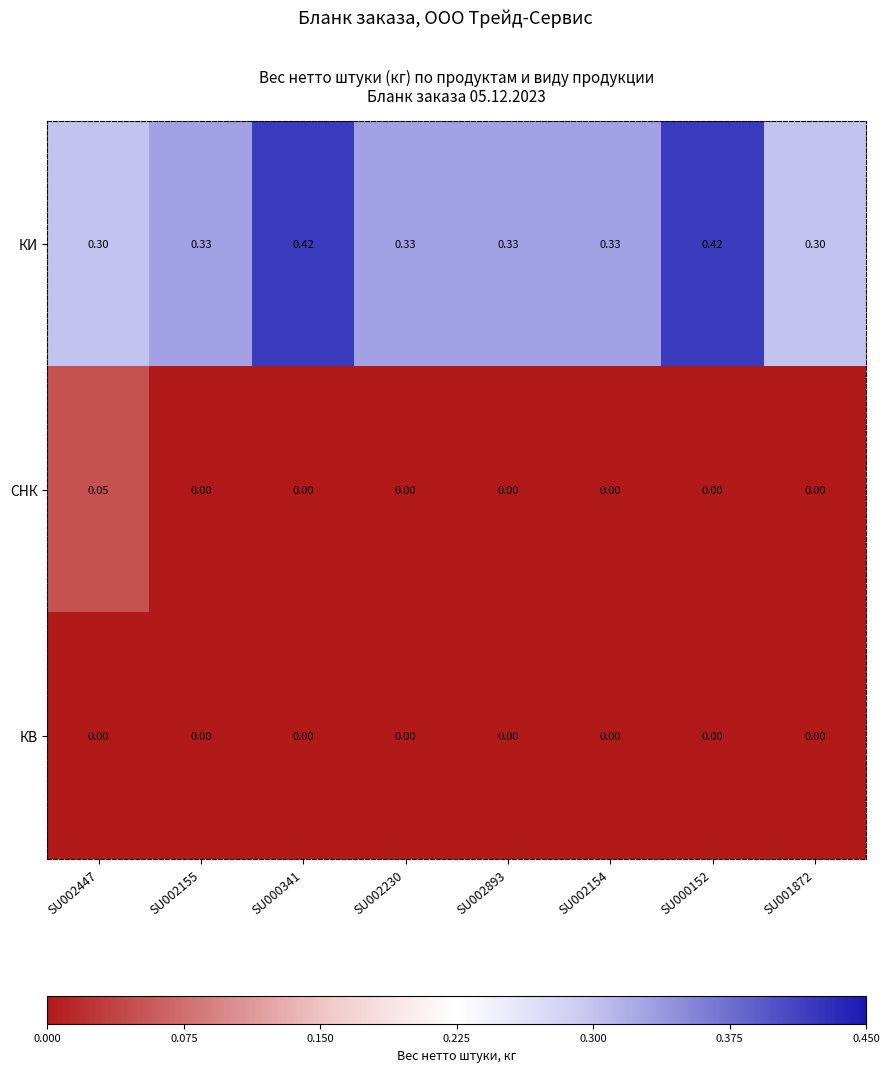

List the series in order of their peak value, highest first.

КИ, СНК, КВ